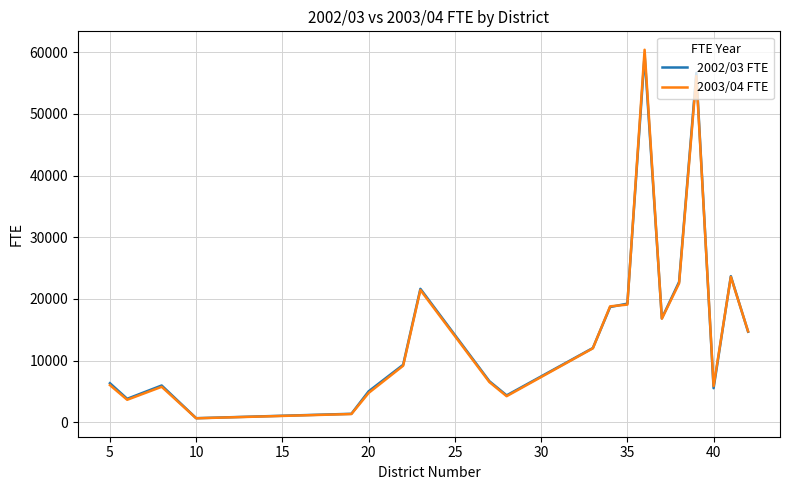

Which series has the widest spread of values?

2003/04 FTE